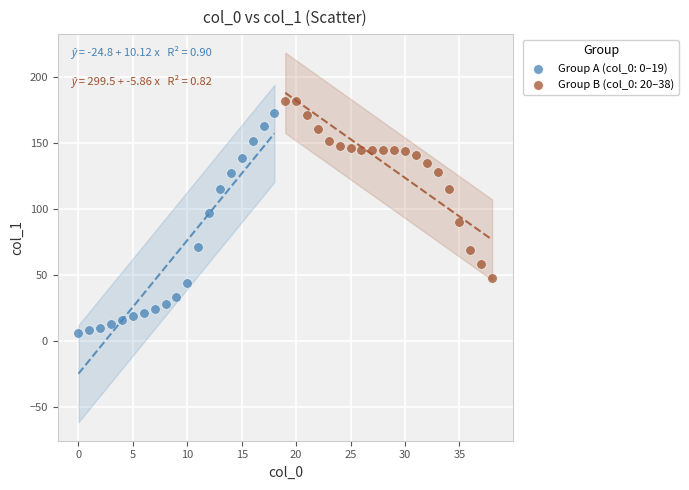

Which series has the widest spread of Y values?

Group A (col_0: 0–19)